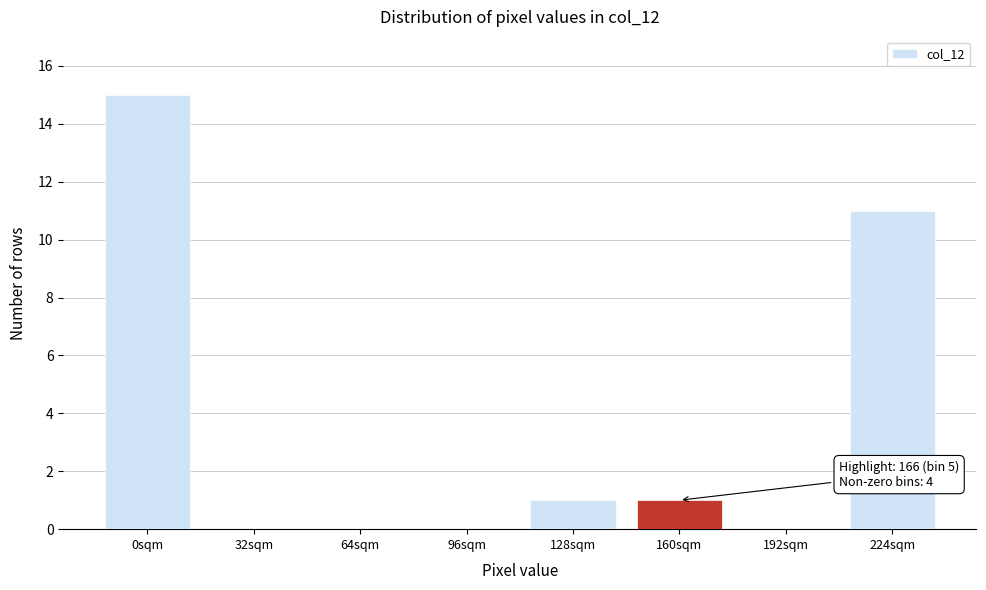

Reading right to left, list all the values displayed in this chart.

224sqm=11	192sqm=0	160sqm=1	128sqm=1	96sqm=0	64sqm=0	32sqm=0	0sqm=15